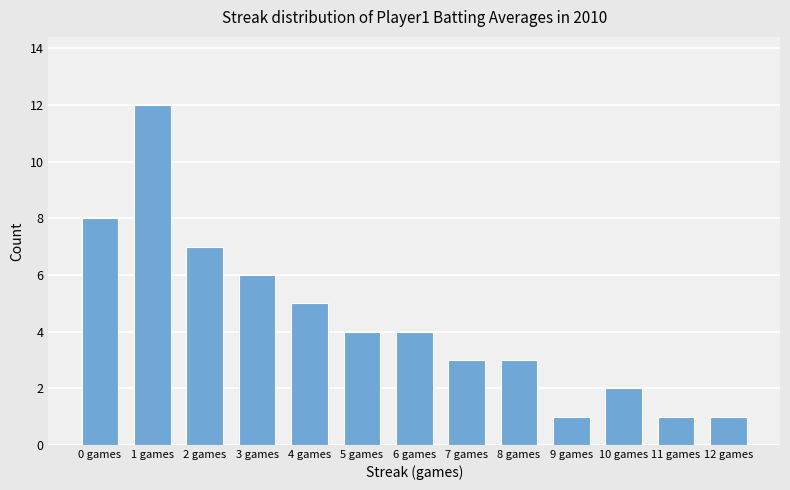

Where is the data nearest to the value 6?

3 games